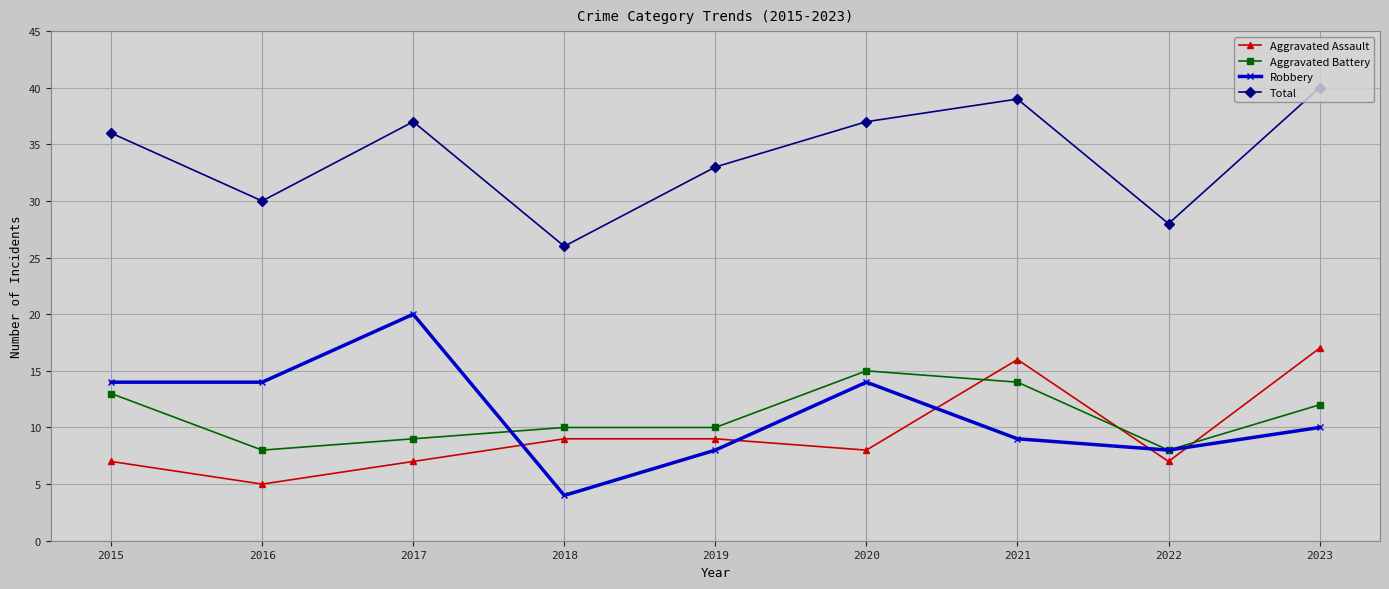

True or false: Robbery and Total cross at least once.

False